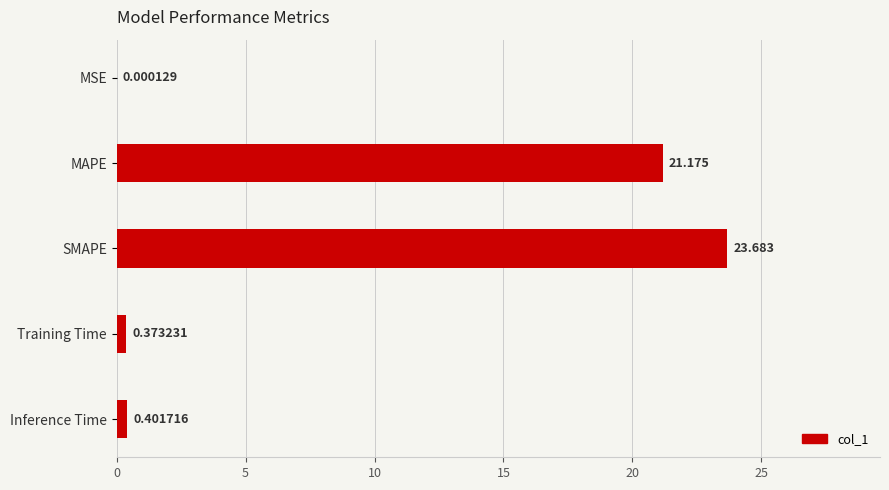

What is the maximum value shown in the chart?

23.7